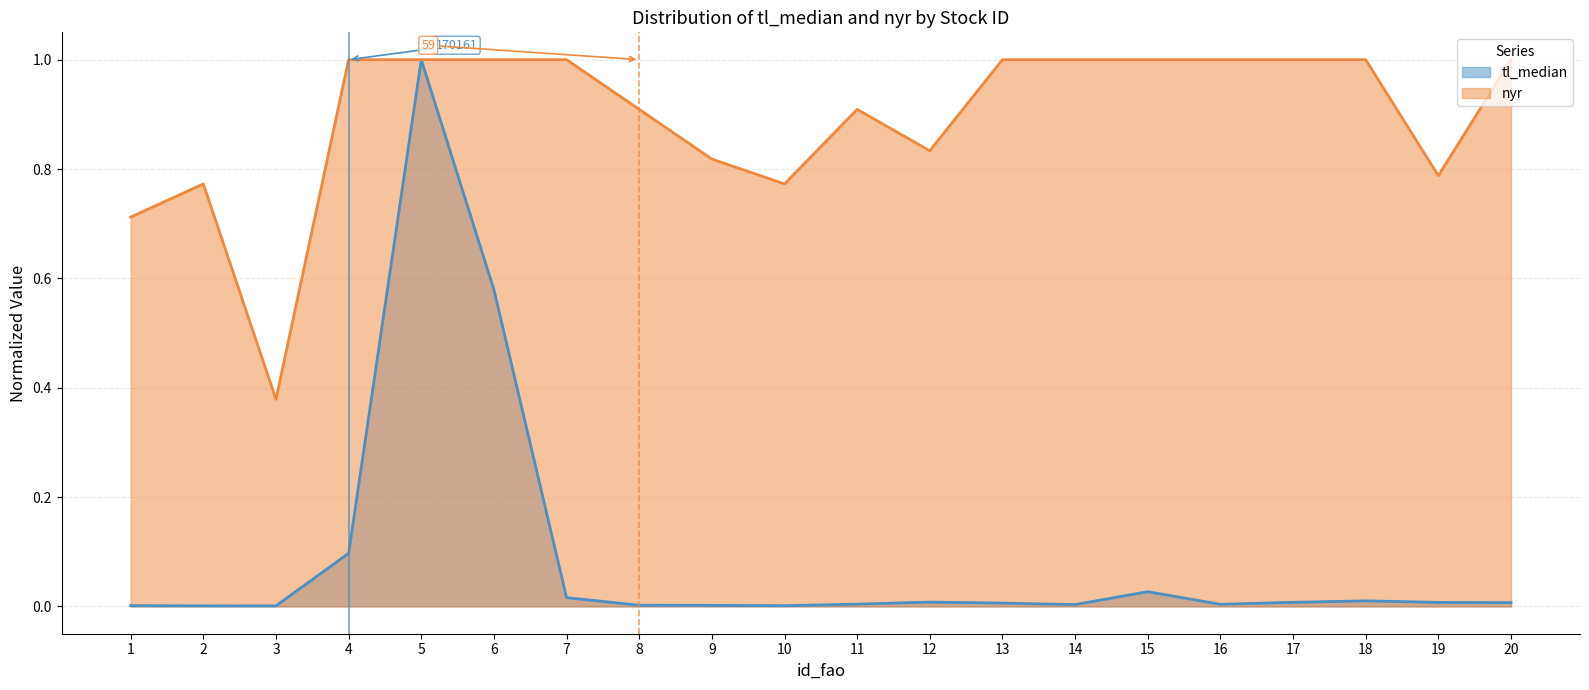

Which series has the largest total across all categories?

nyr